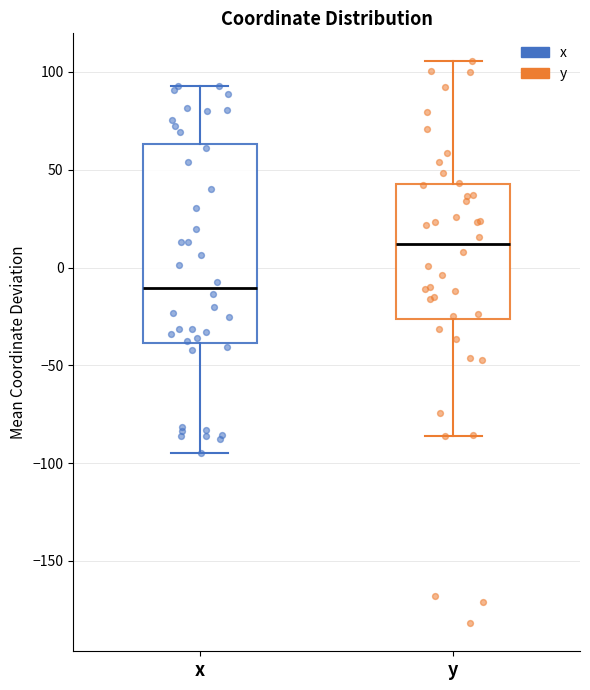

Where is the lower edge of the box for x on the y-axis? The values are not printed on the chart, so give them approximately, as read against the axis.

-40